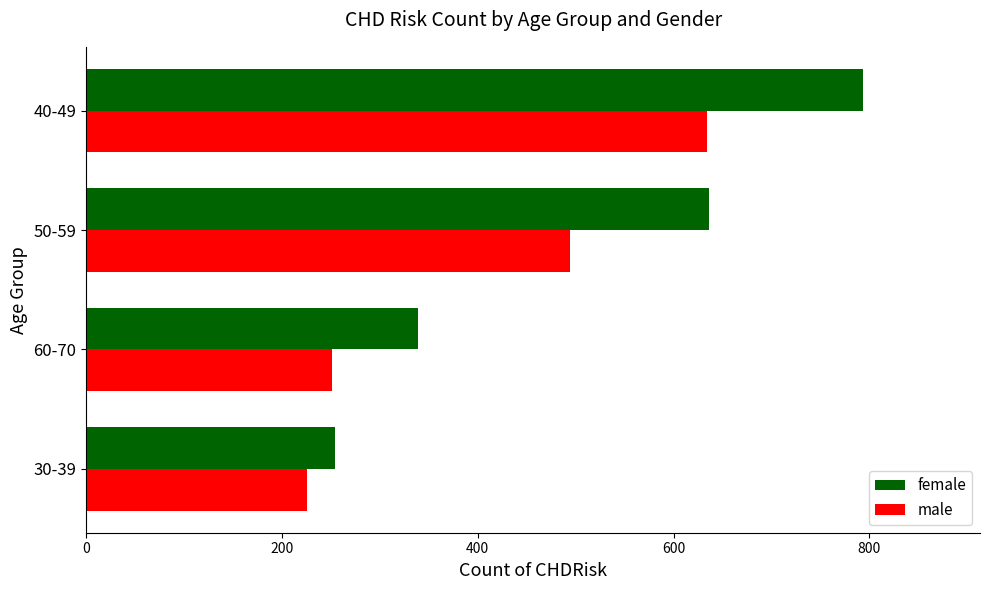

True or false: female has a value of 1208 at 40-49.

False